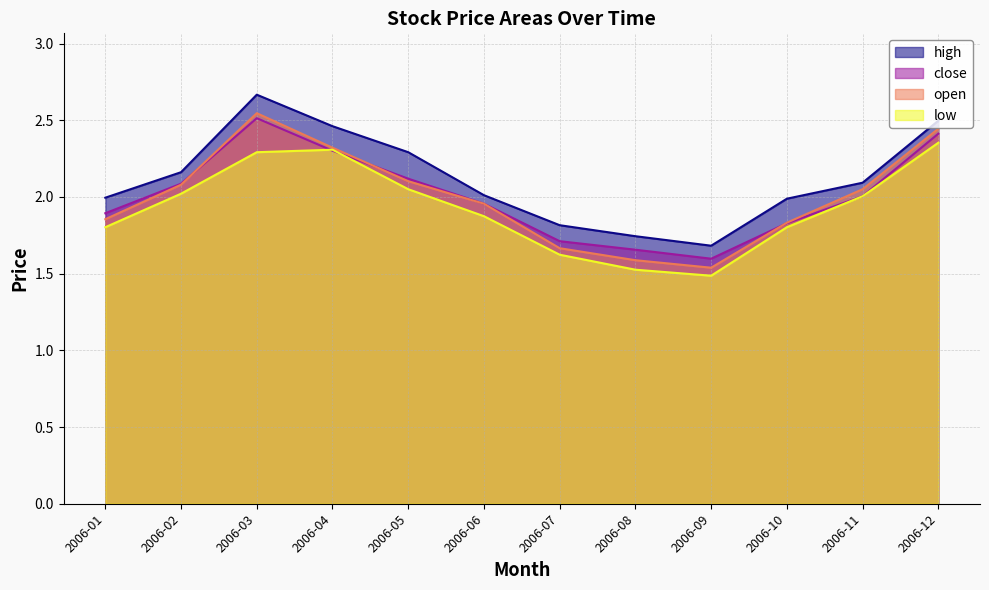

Rank the series at 2006-11 from highest to lowest value.

high, open, close, low